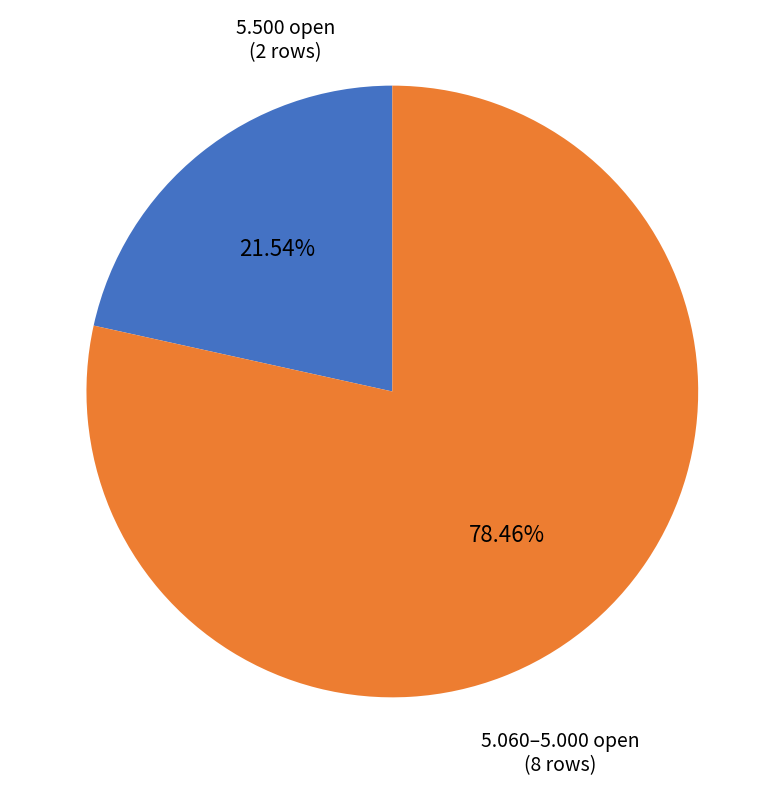

Does any single category account for the majority?

Yes